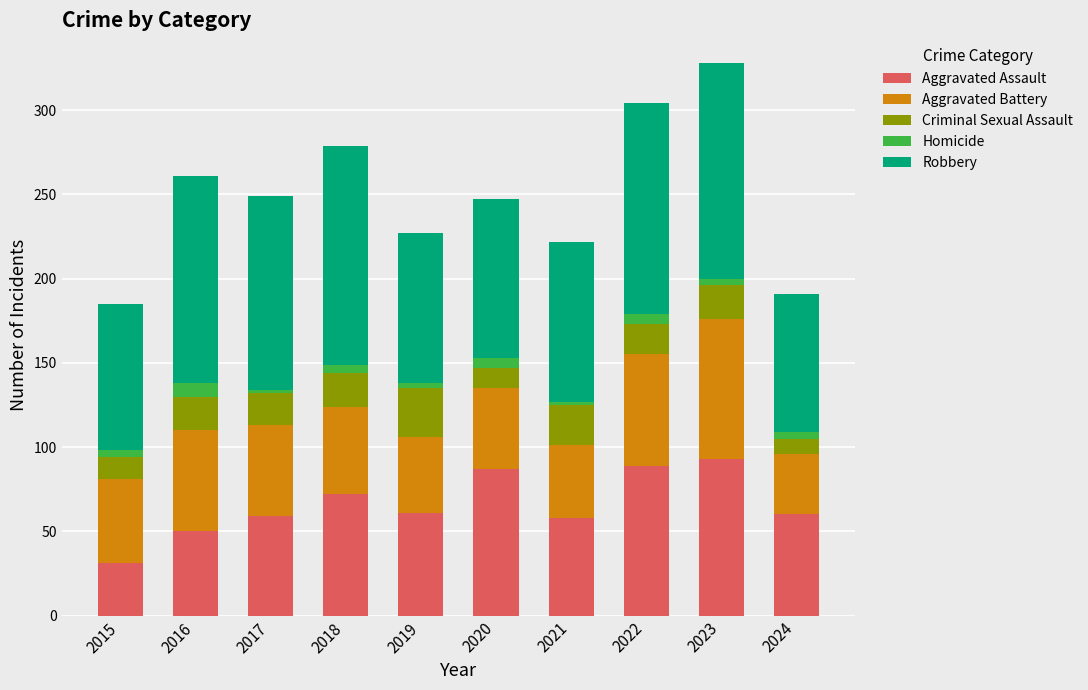

What is the minimum value for Aggravated Assault?

31